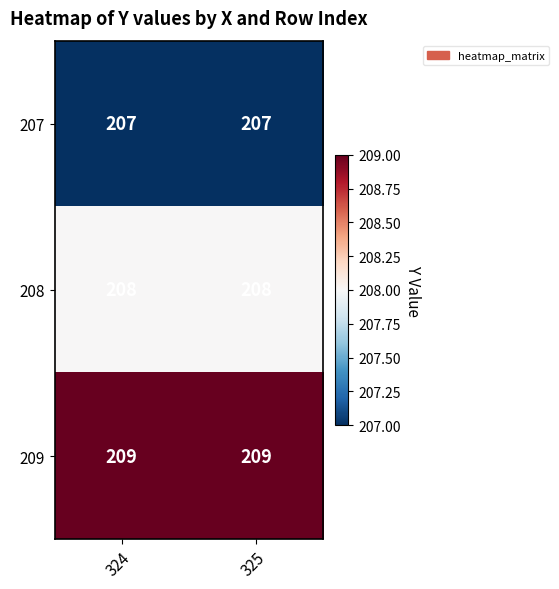

At how many categories does at least one series exceed 207?

2